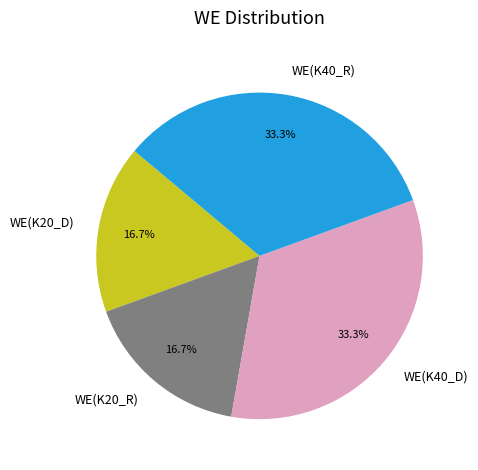

Combined, what portion of the pie is WE(K20_R) and WE(K40_D)?

50.0%